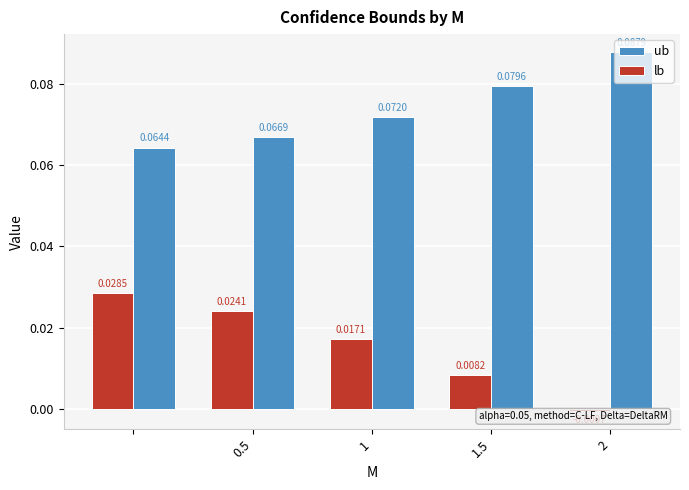

What is the sum of all ub values?

0.4